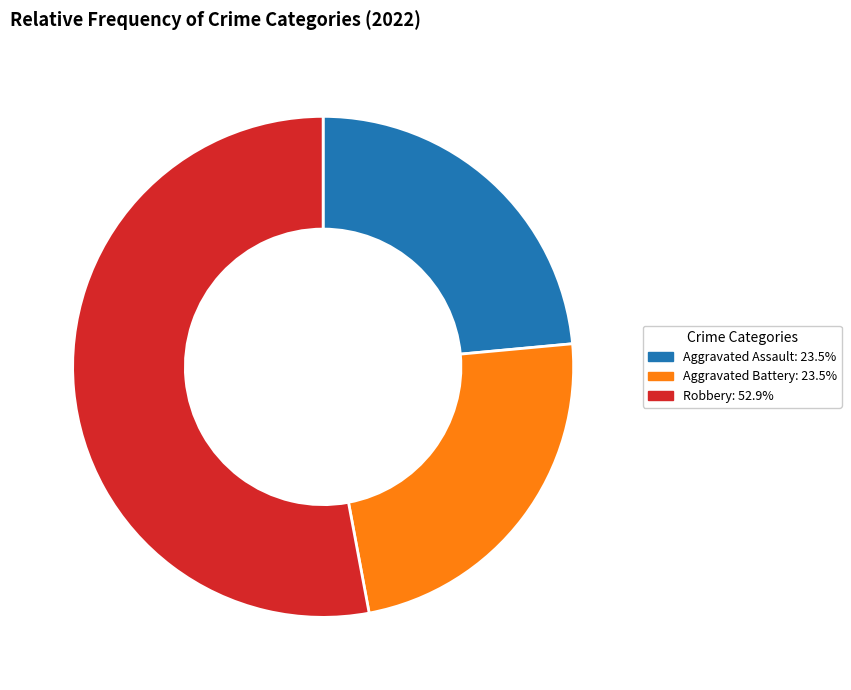

Is there any slice that represents more than half of the pie?

Yes